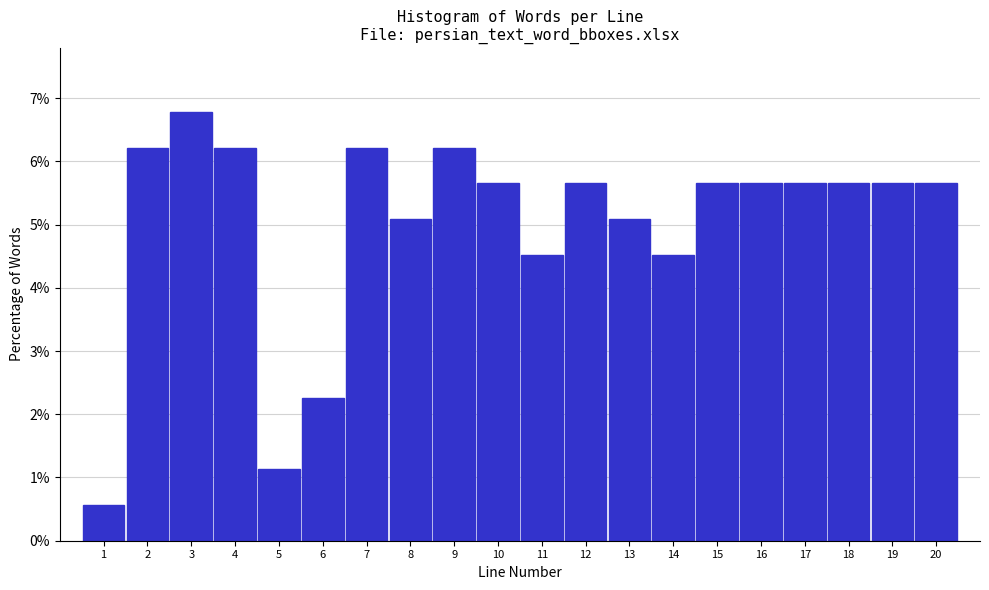

What is the height of the bar covering 1.5 to 2.5 on the x-axis? The values are not printed on the chart, so give them approximately, as read against the axis.

6.2